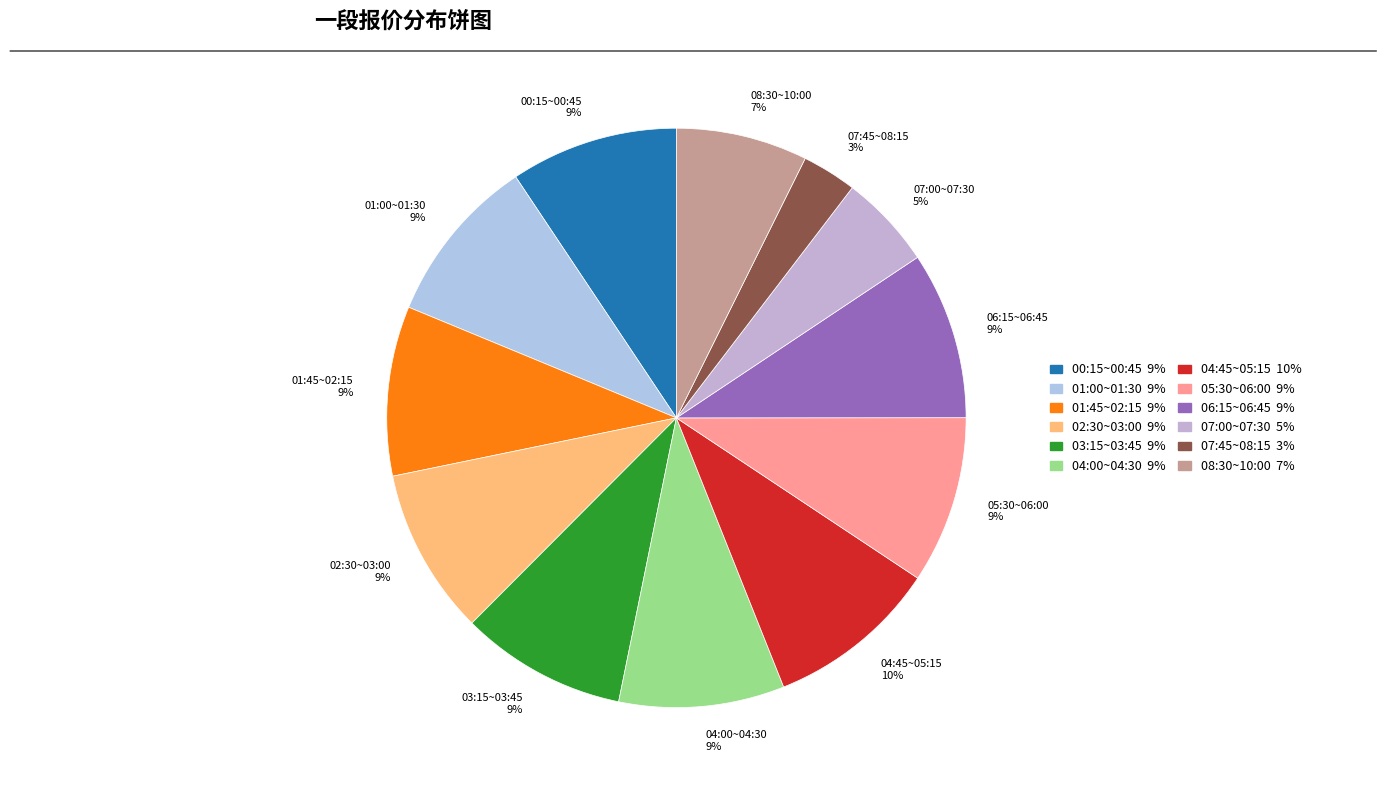

True or false: 07:45~08:15 3% accounts for 3% of the total.

True